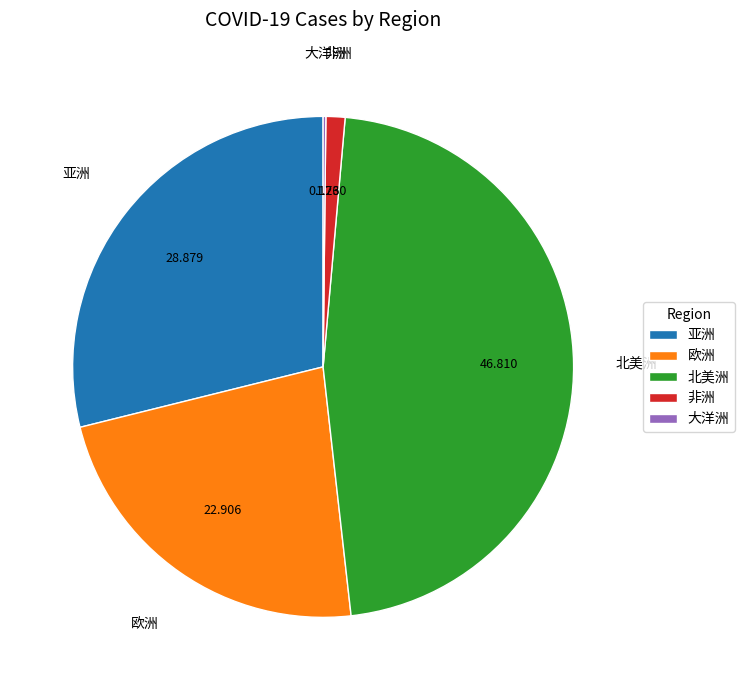

Does 北美洲 represent more than half of the total?

No